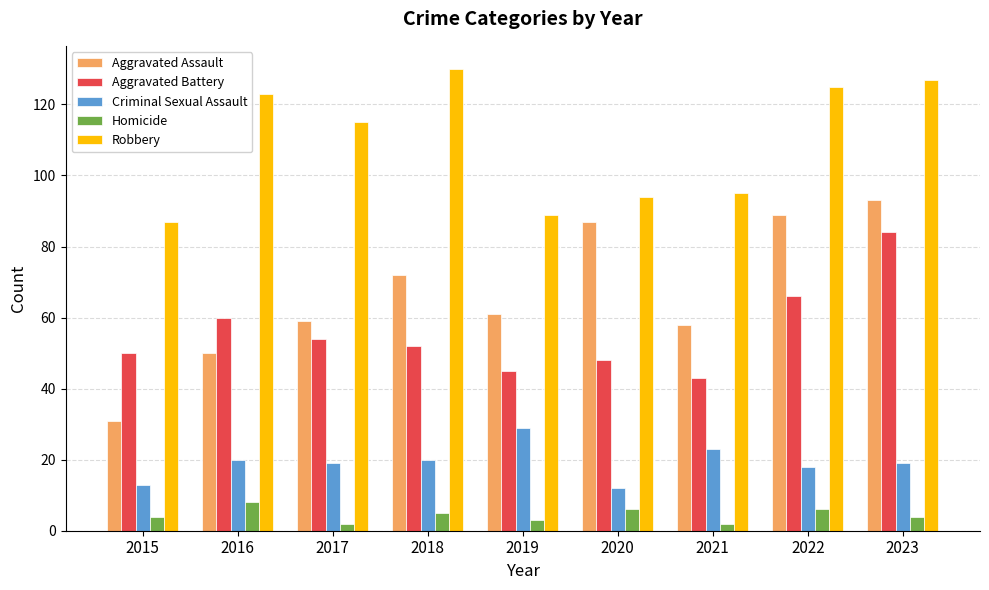

What is the sum of all Aggravated Assault values?

600